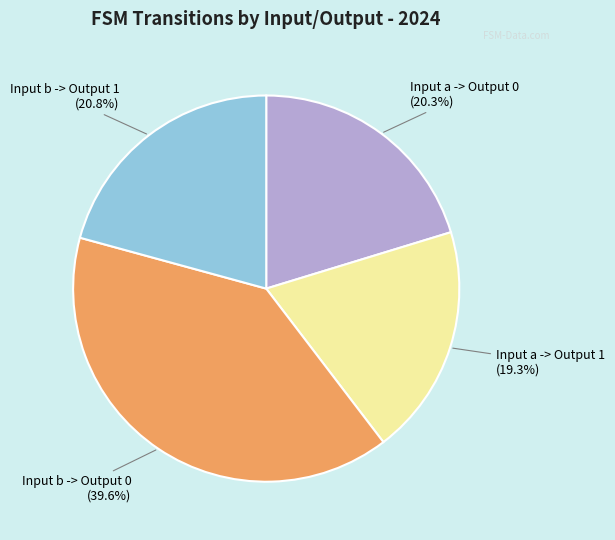

Is there any slice that represents more than half of the pie?

No